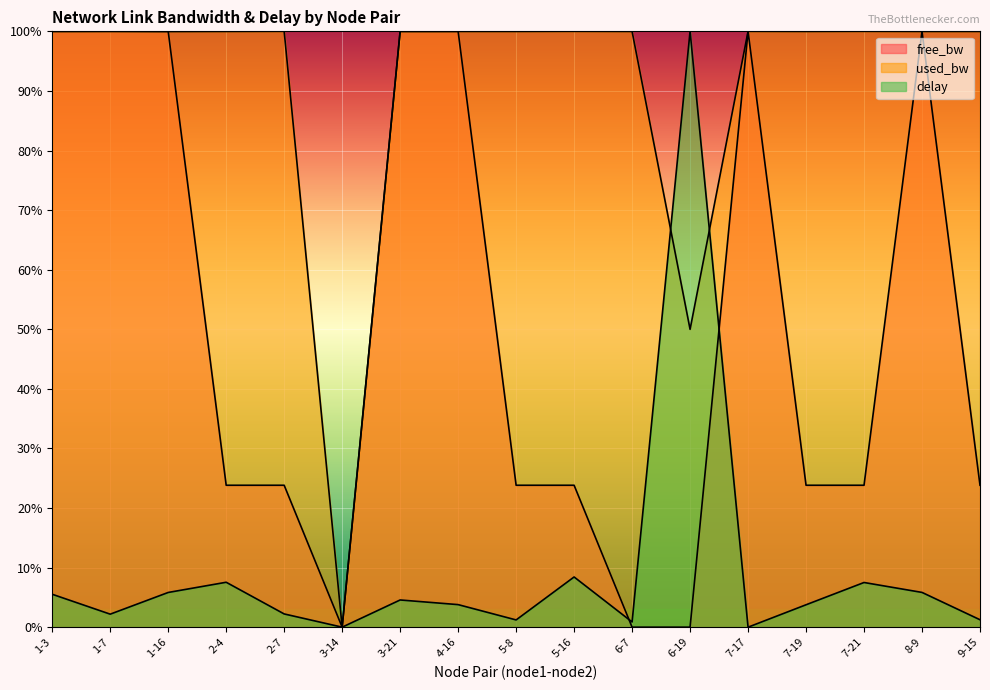

How many interior local valleys does the free_bw series have?

2